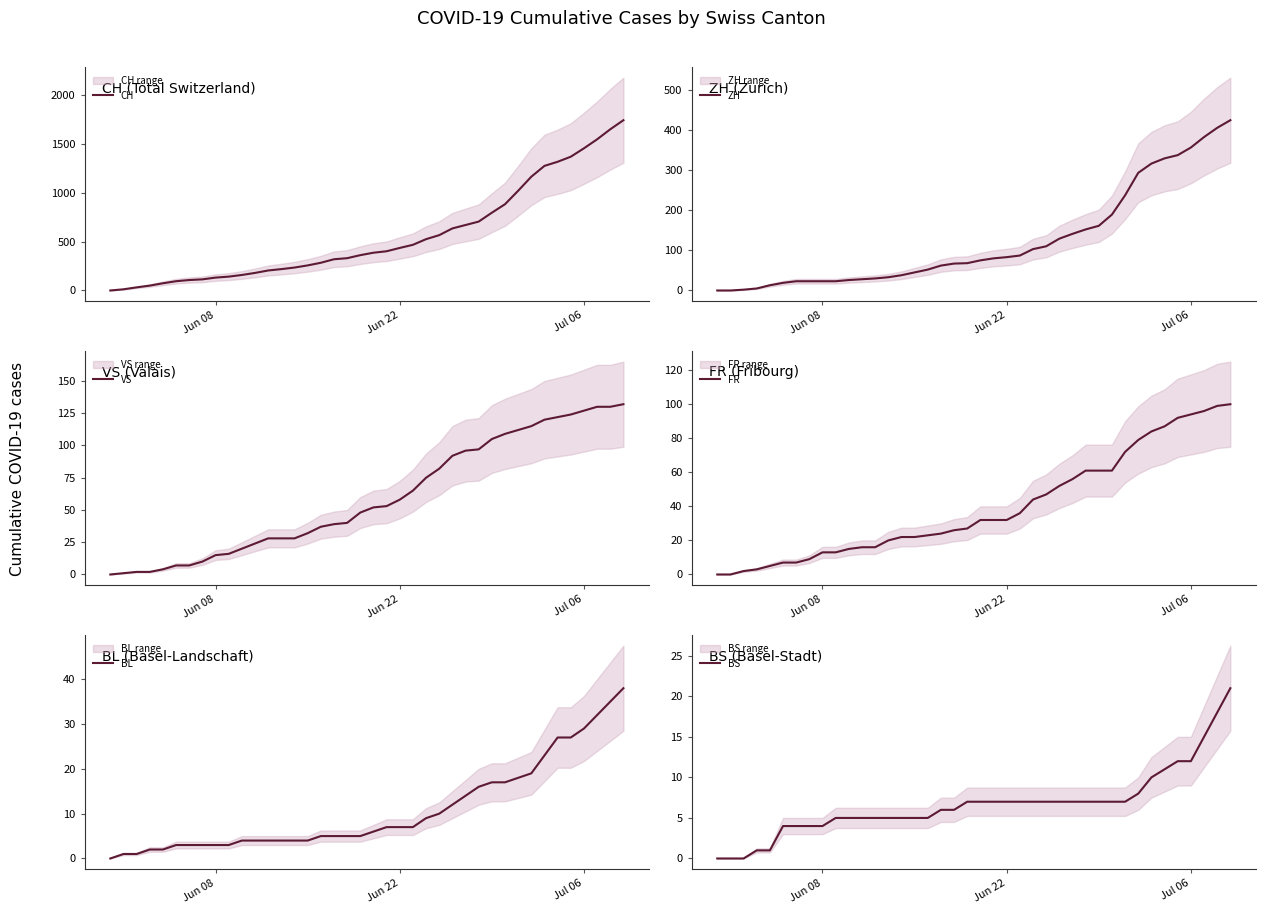

Rank the series by their maximum value, from lowest to highest.

BS, BL, FR, VS, ZH, CH